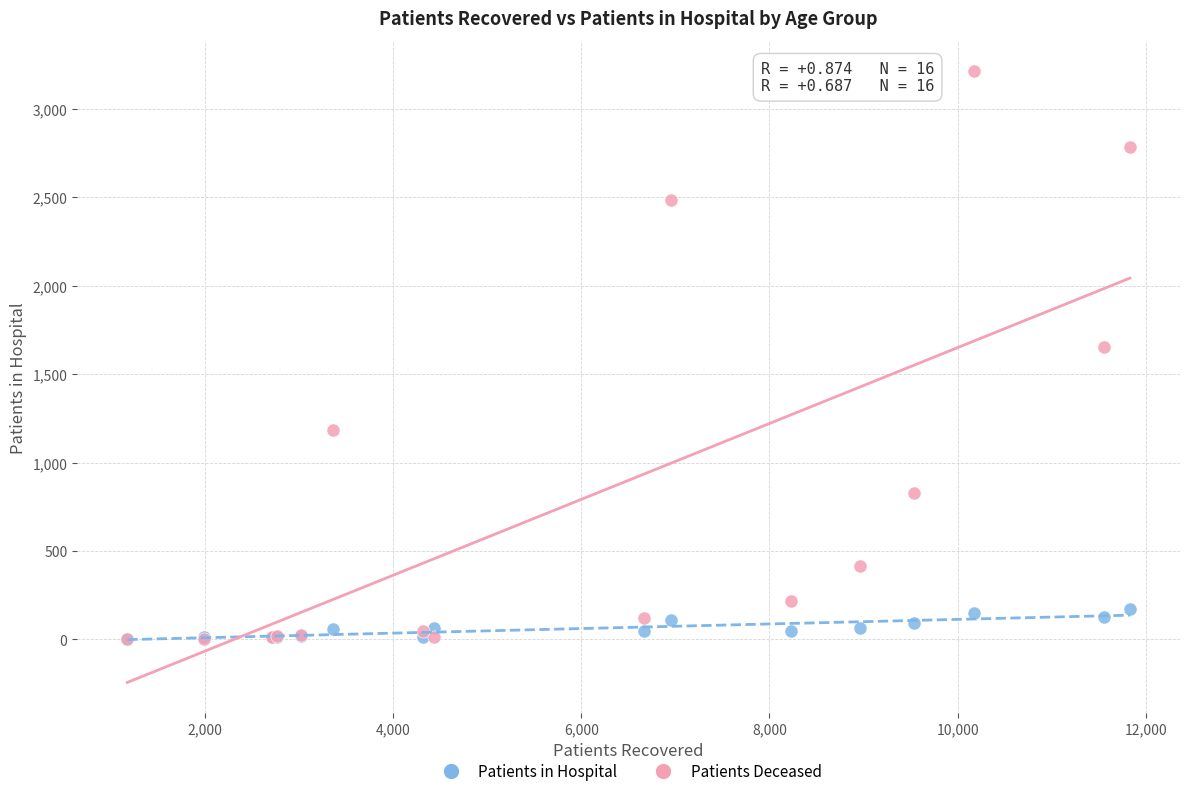

Which series has the widest spread of Y values?

Patients Deceased